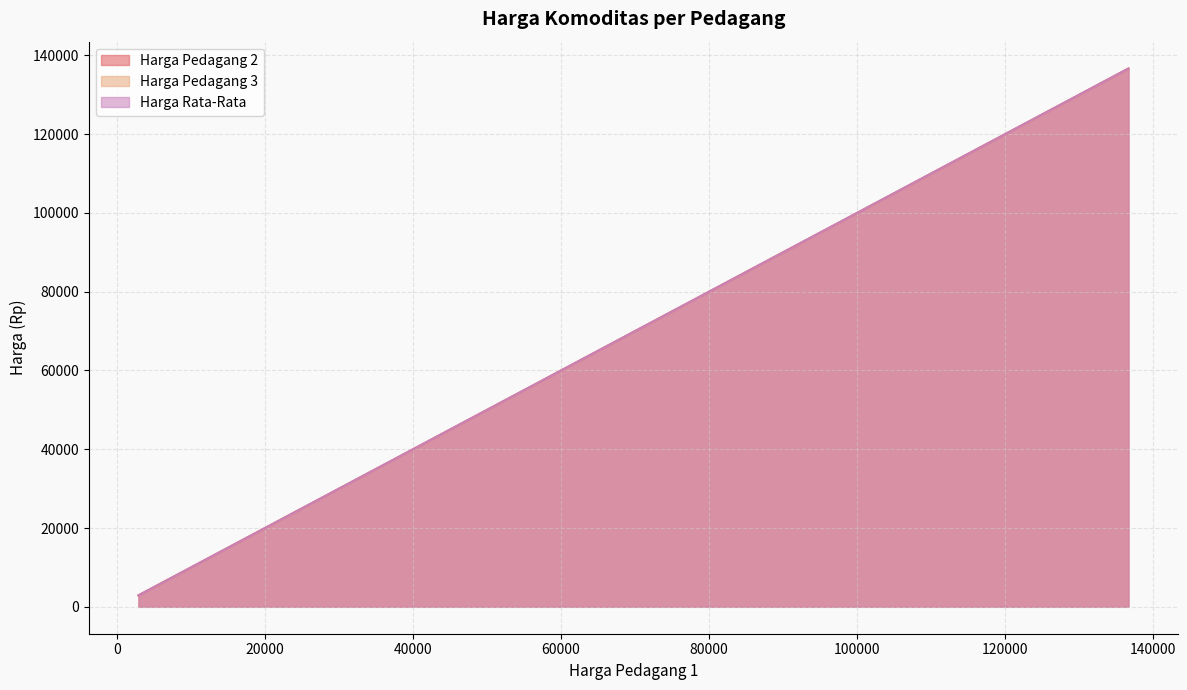

True or false: Harga Rata-Rata and Harga Pedagang 3 cross at least once.

False